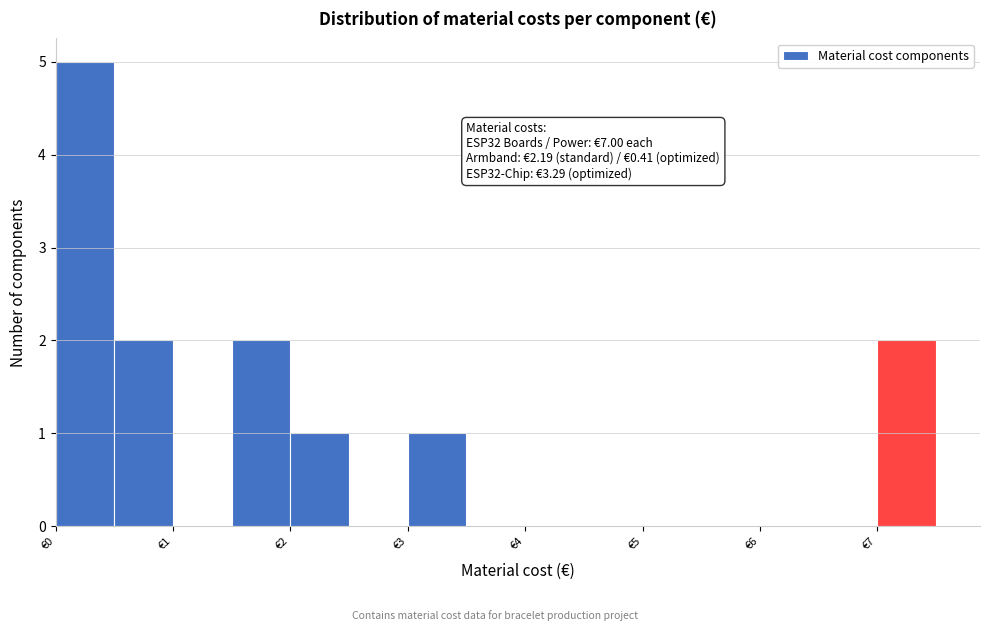

Which range on the x-axis has the tallest bar?

0.0 to 0.5